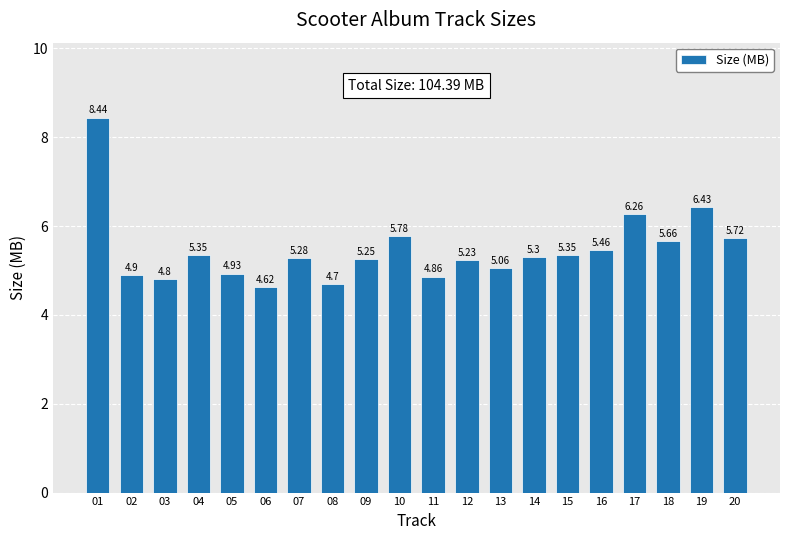

At which category does the chart reach its minimum across all series?

06